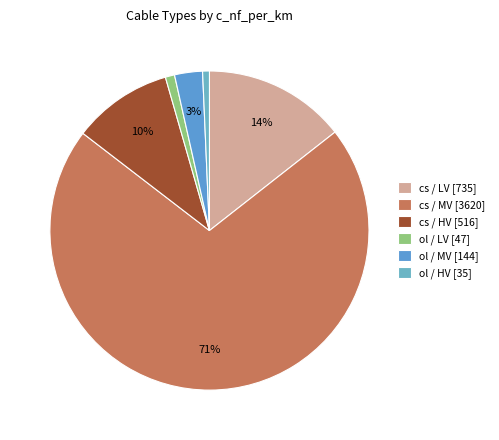

Does any single category account for the majority?

Yes